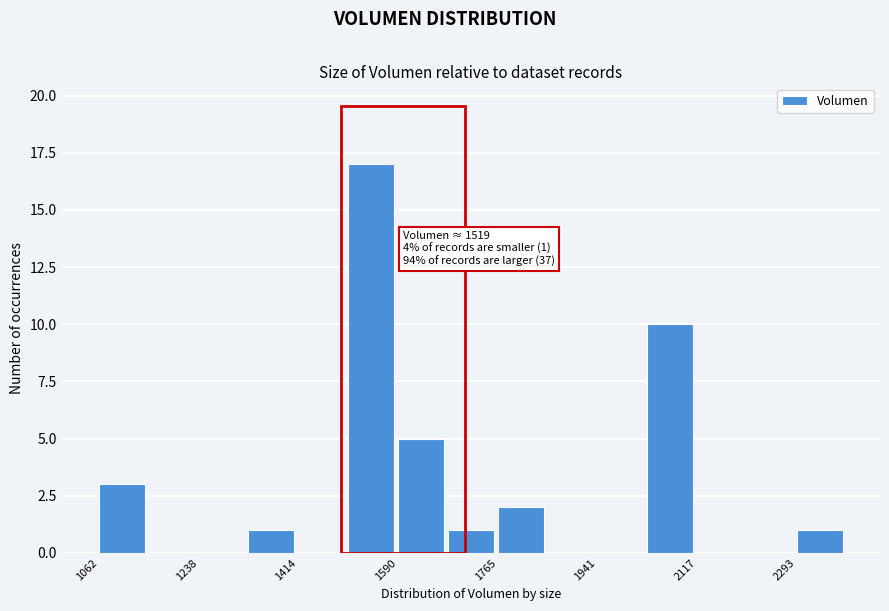

Which range on the x-axis has the tallest bar?

1500 to 1580